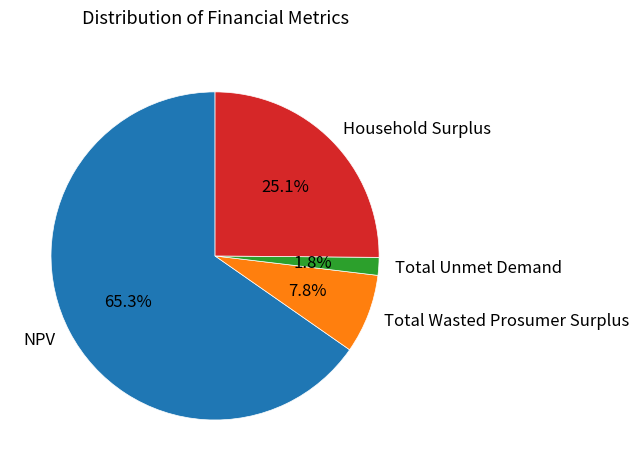

Rank the categories by value from lowest to highest.

Total Unmet Demand, Total Wasted Prosumer Surplus, Household Surplus, NPV